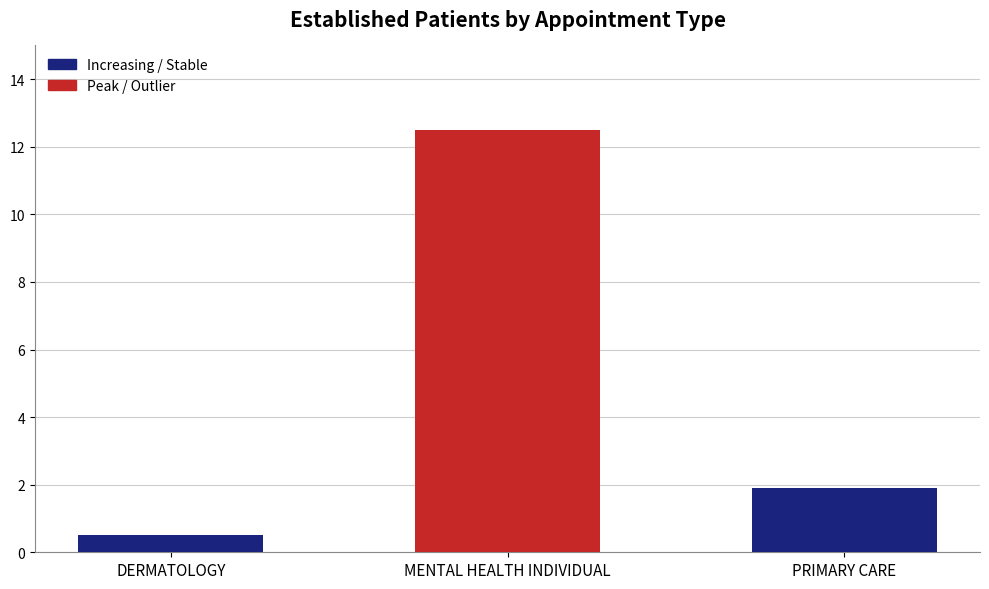

What is the average value?

5.0